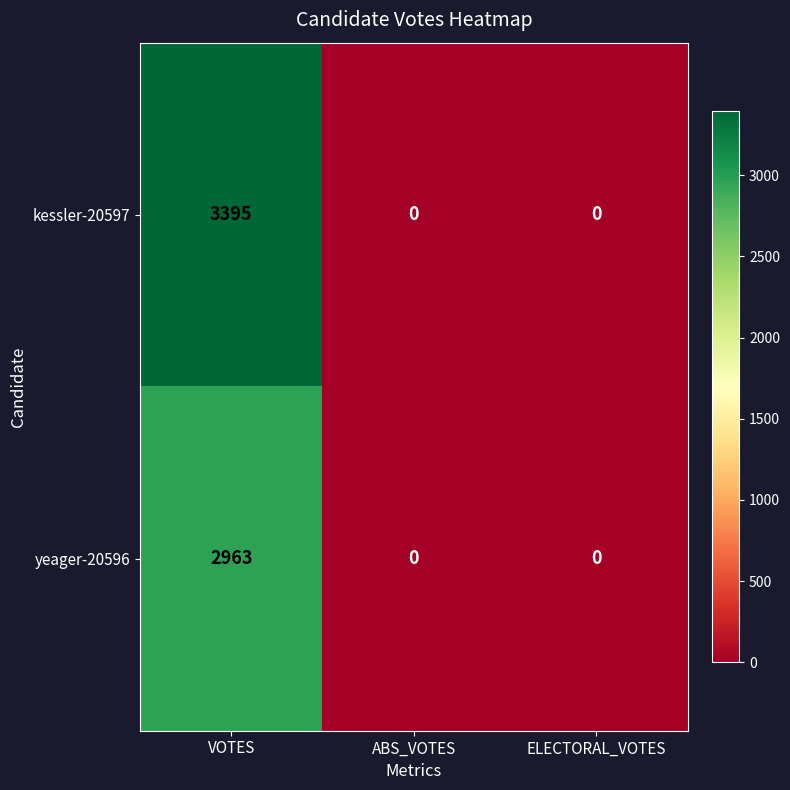

Is it true that yeager-20596 equals 0 at ABS_VOTES?

True